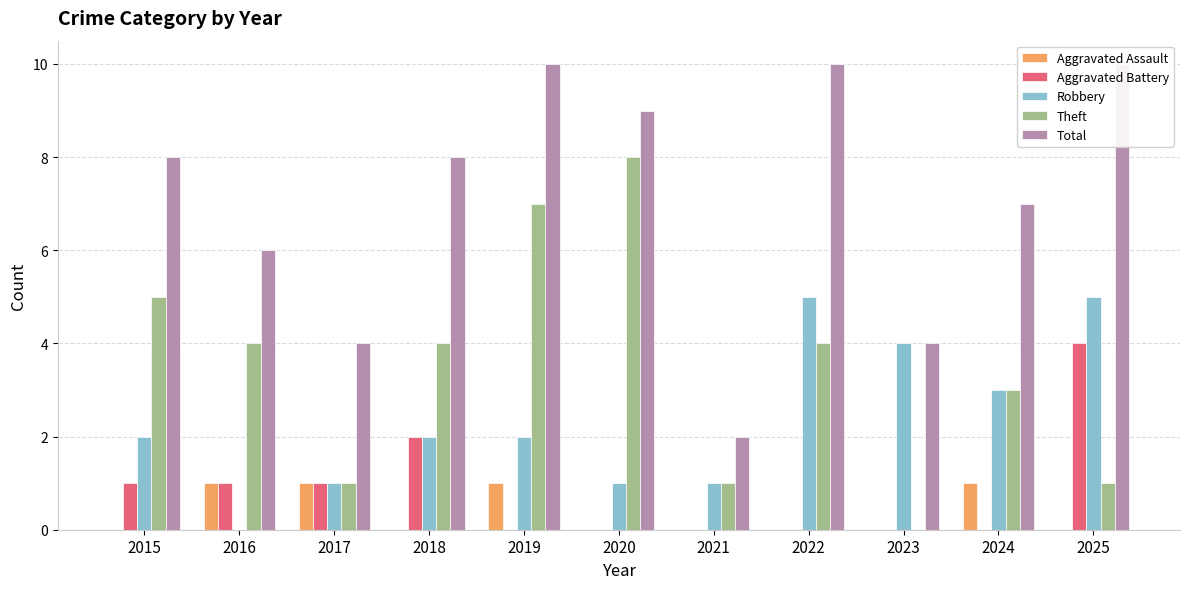

True or false: Total has a value of 9 at 2020.

True